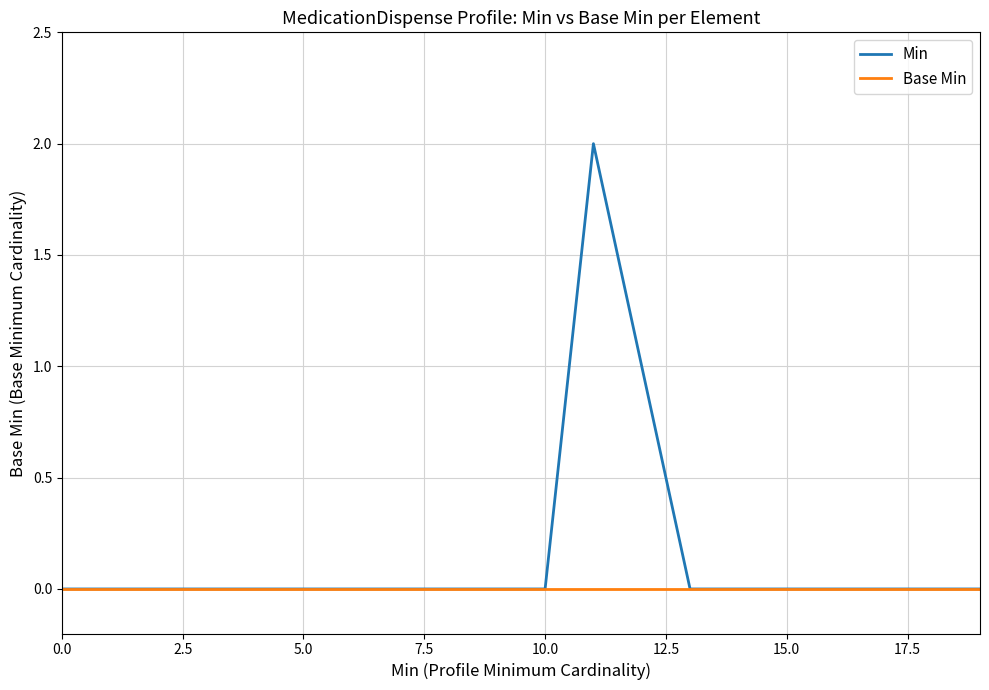

Which series has the largest total across all categories?

Min